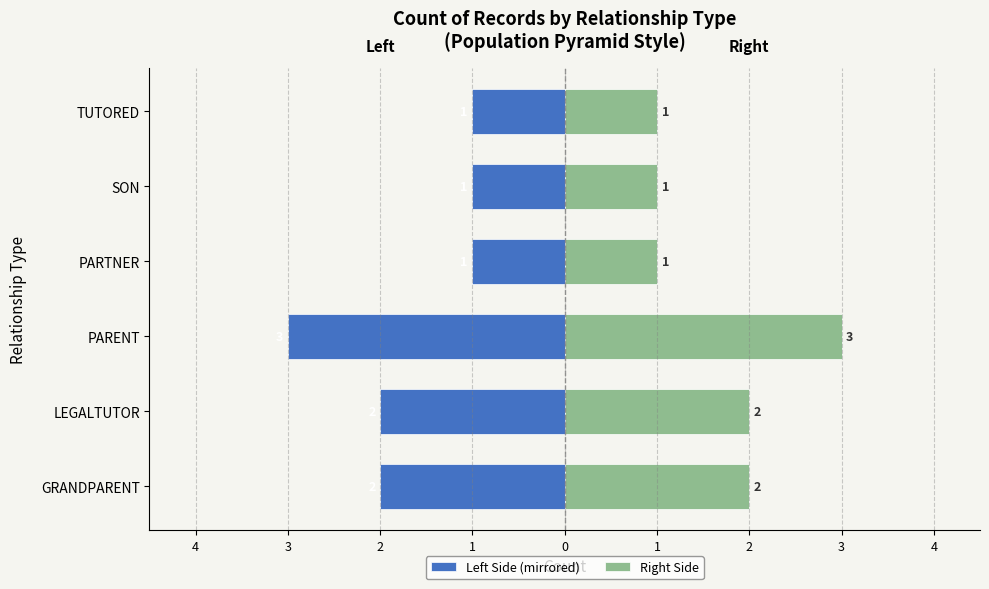

What is the sum of the Right Side values at PARENT and PARTNER?

4